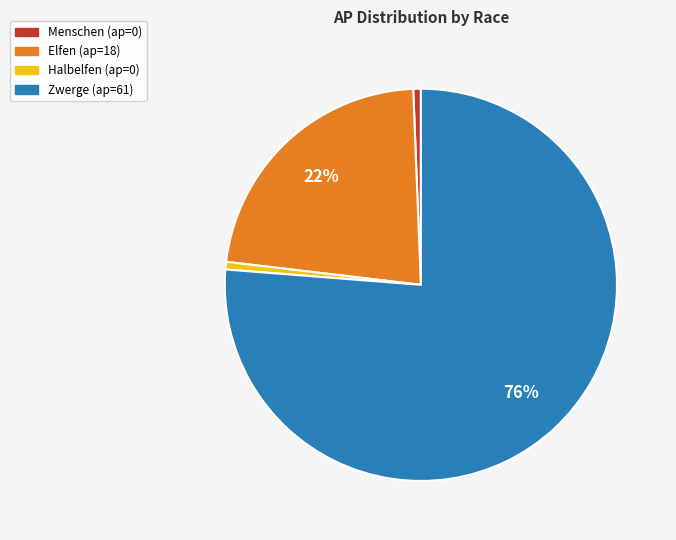

Do Zwerge and Menschen together represent more than half of the pie?

Yes